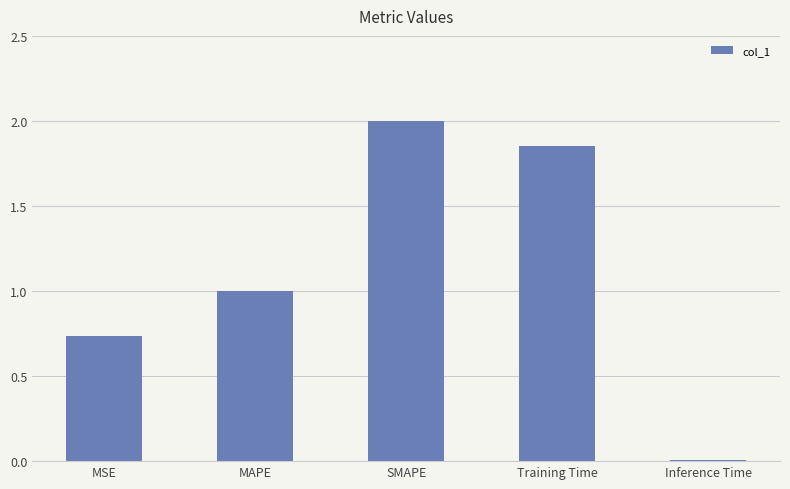

What is the change in value from MAPE to Training Time?

+0.9